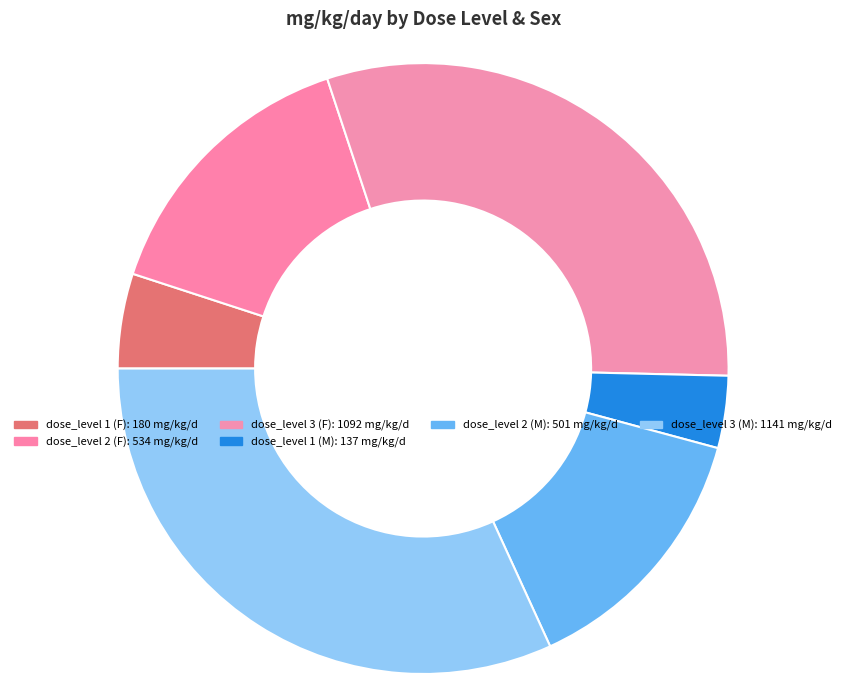

How many slices are in this pie chart?

6